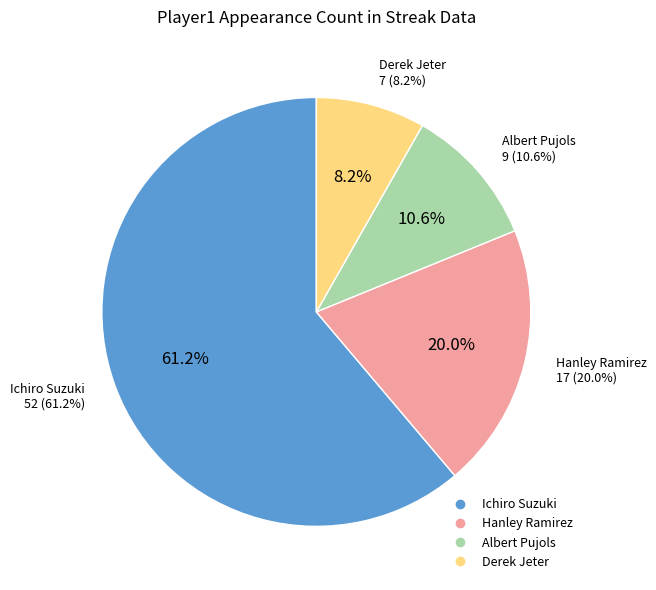

Is there a majority slice in this chart?

Yes